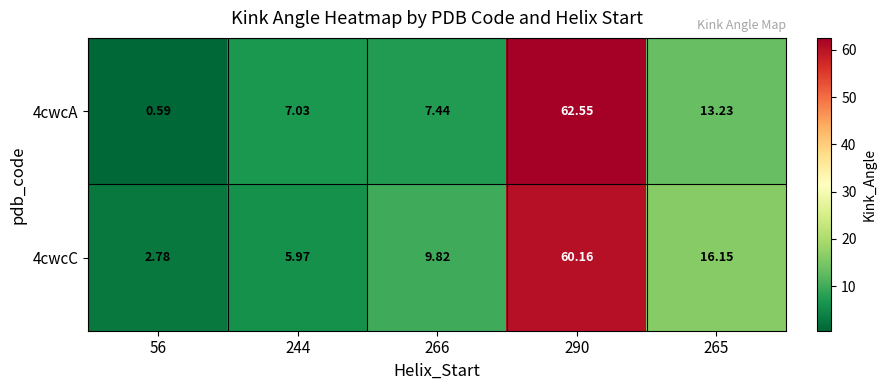

Is the value of 4cwcC at 290 greater than the value of 4cwcA at 290?

No